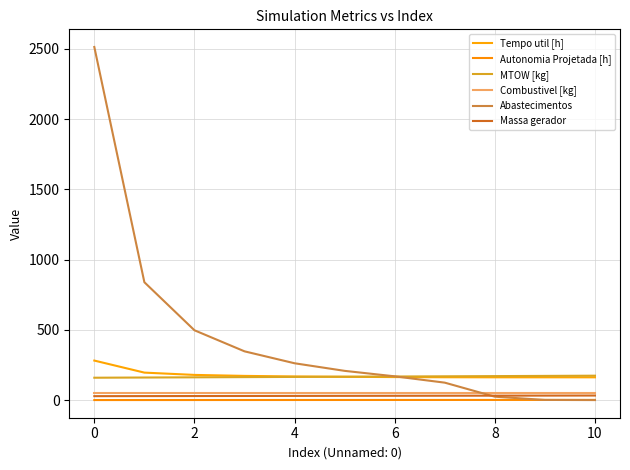

What is the sum of all Massa gerador values?

330.2